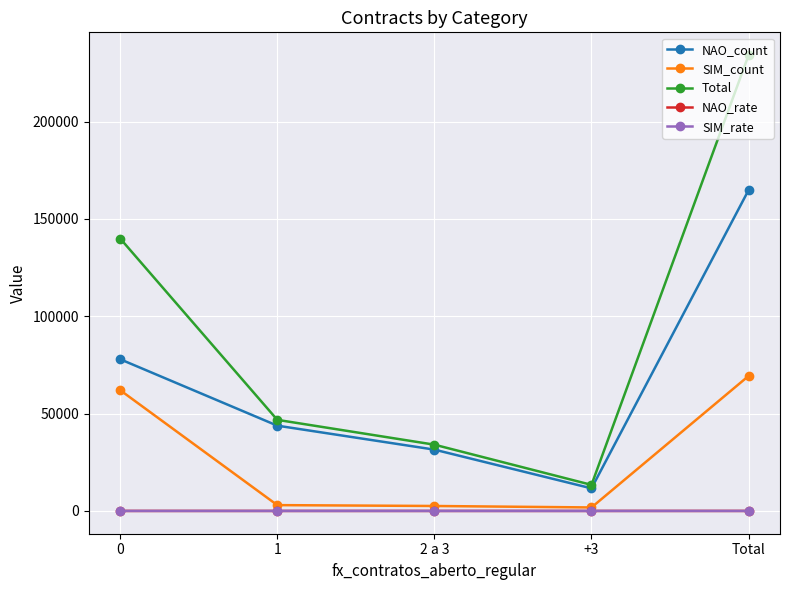

The Total series shows 139929.0 at 0. True or false?

True